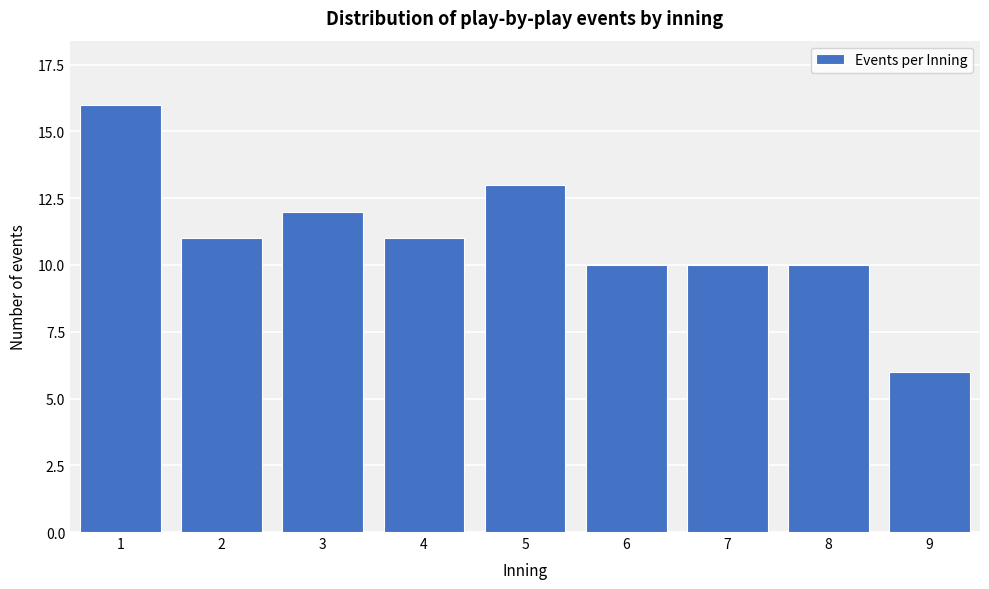

Reading right to left, extract all data points from this chart.

9=6	8=10	7=10	6=10	5=13	4=11	3=12	2=11	1=16